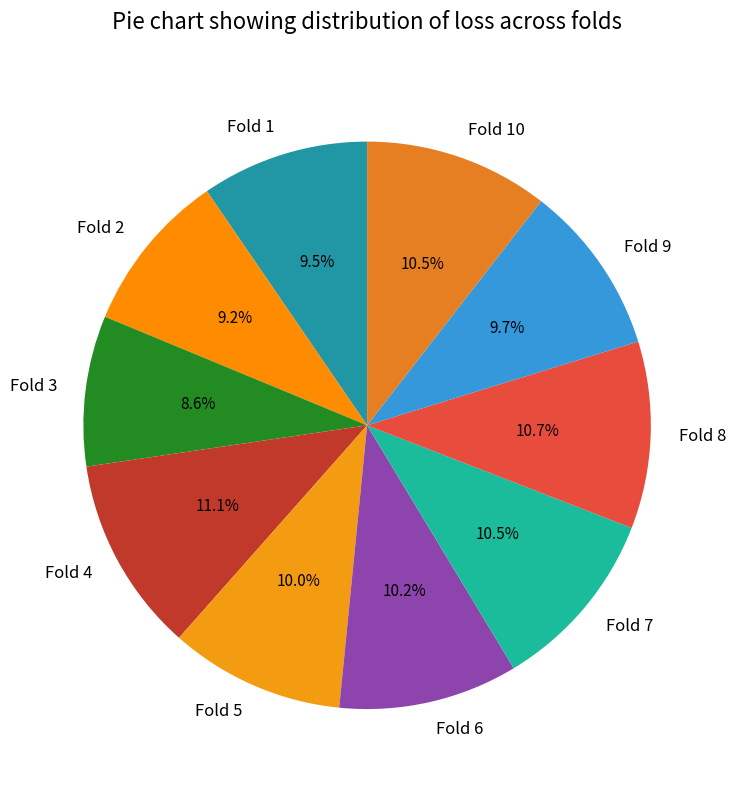

To the nearest percent, what is the average slice percentage?

10%